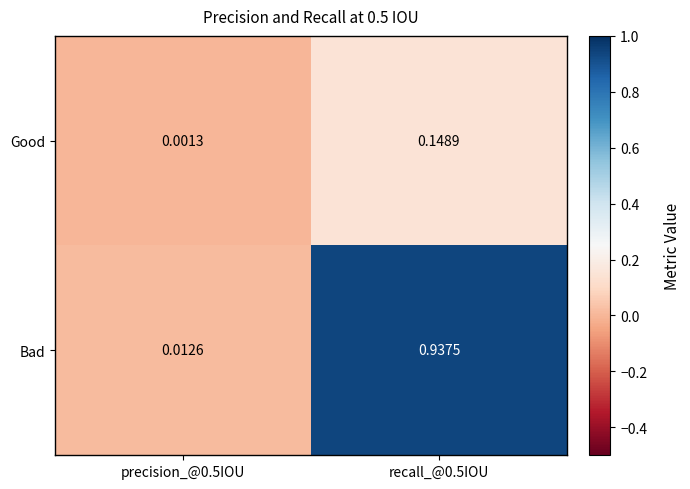

Is the value of Good at recall_@0.5IOU greater than the value of Bad at precision_@0.5IOU?

Yes